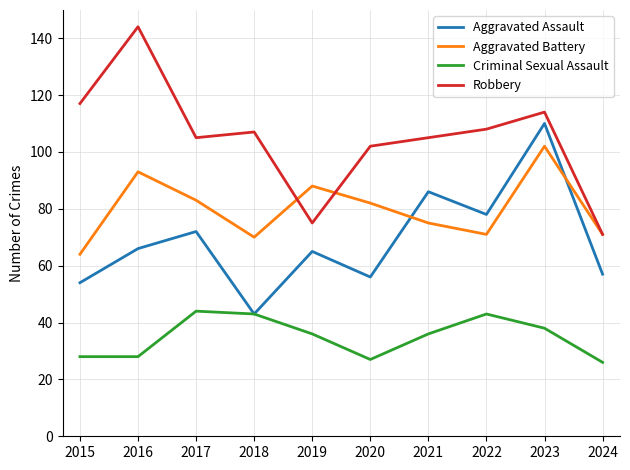

List the series in order of their peak value, lowest first.

Criminal Sexual Assault, Aggravated Battery, Aggravated Assault, Robbery